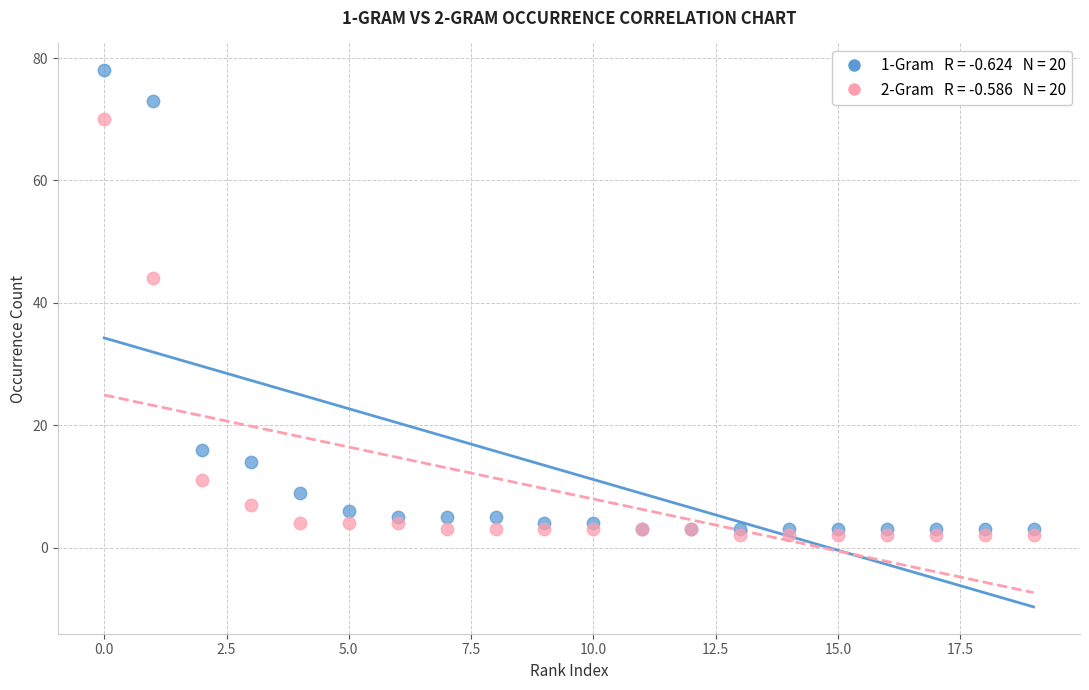

Across all series, what Y value is closest to 40?

44